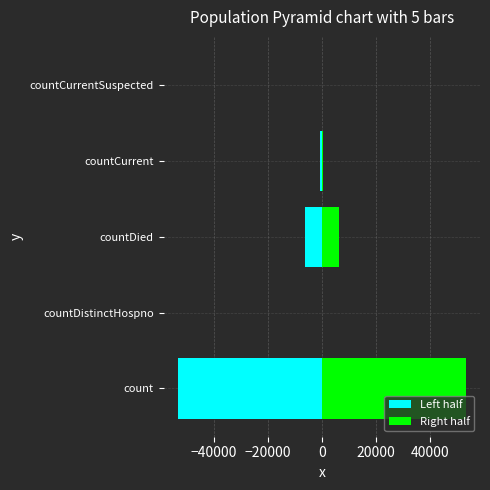

What is the minimum value shown in the chart?

-53341.0